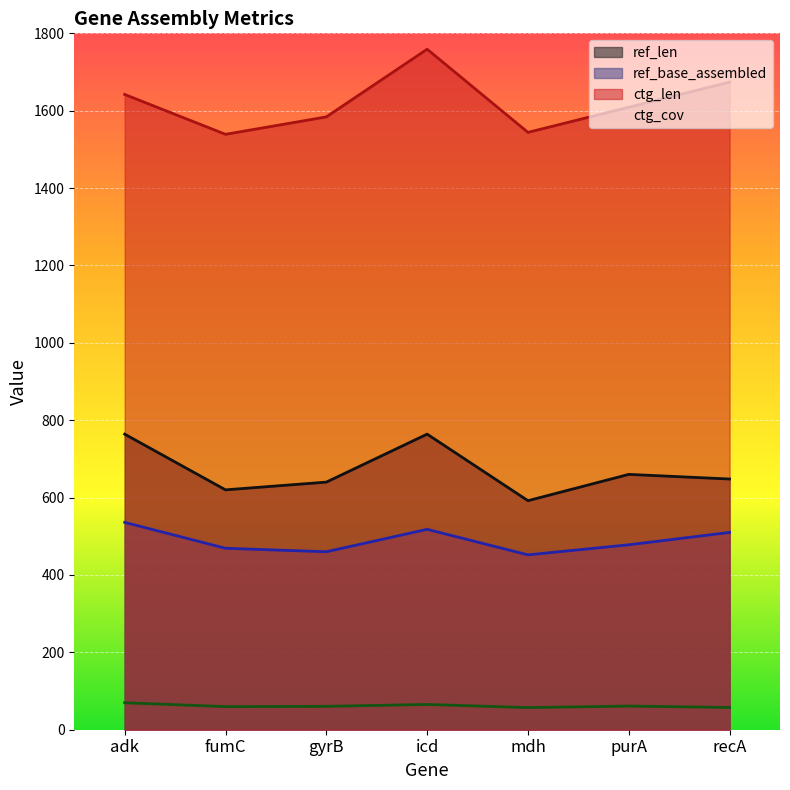

How many interior local valleys does the ctg_len series have?

2